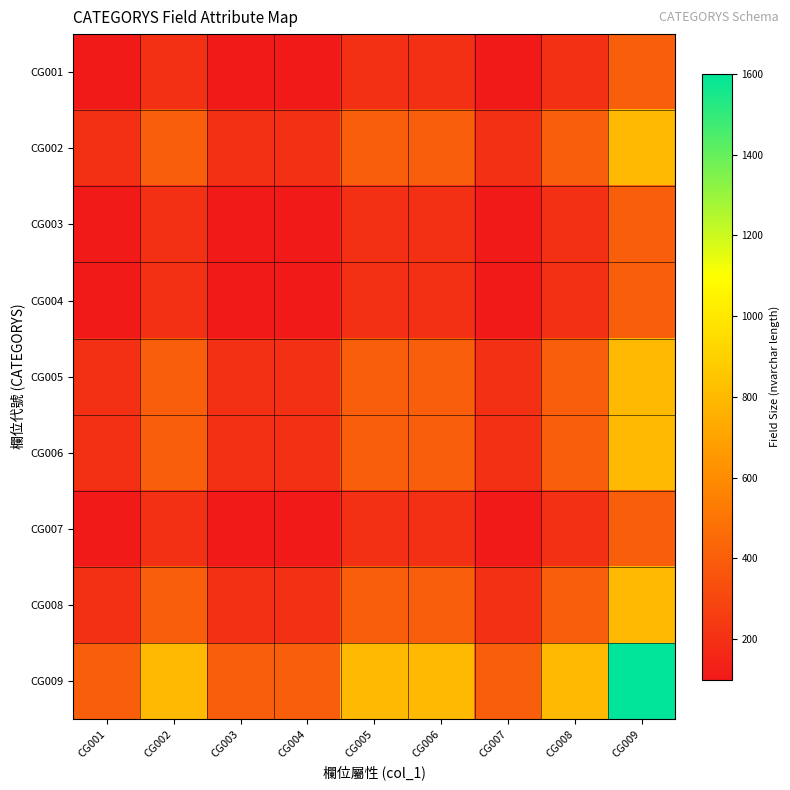

How many data points does each series have?

9